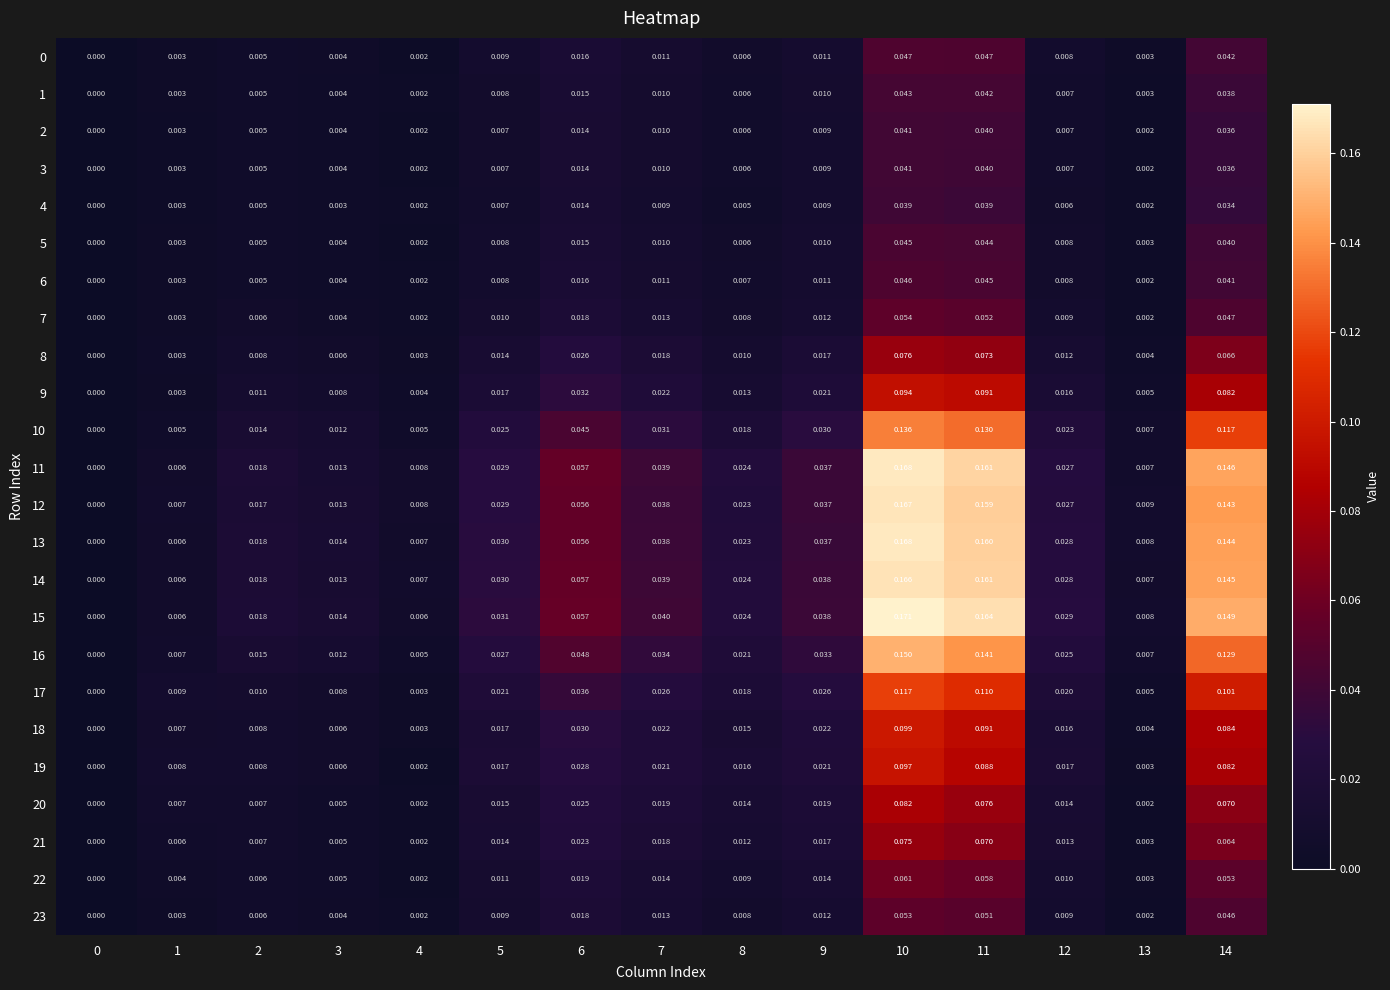

Is the value of 8 at 12 greater than the value of 14 at 4?

Yes